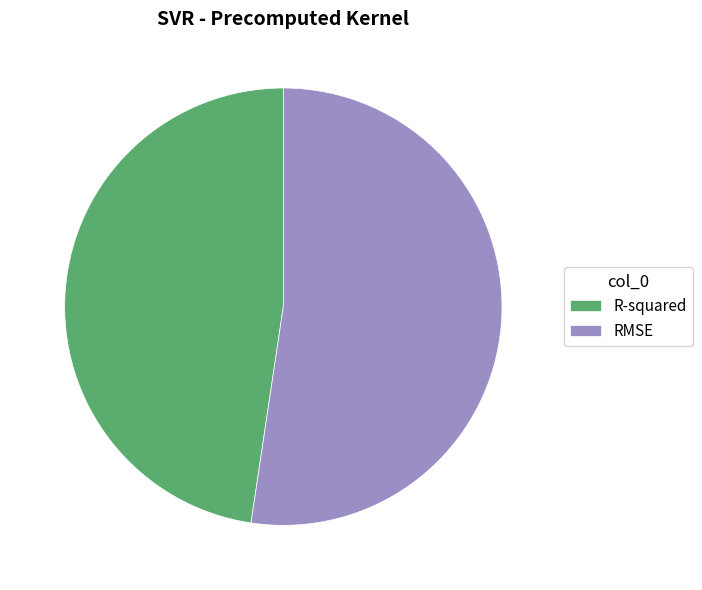

What is the largest slice in the pie chart?

RMSE